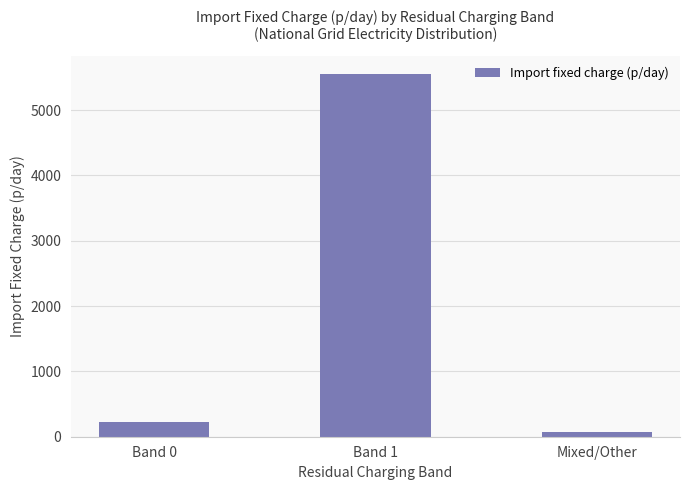

The value at Band 1 is 5557.8. True or false?

True